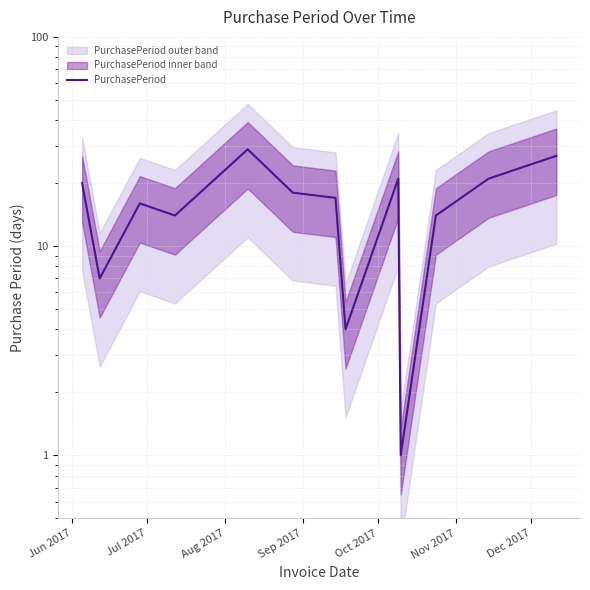

The value at 9 is 0. True or false?

False